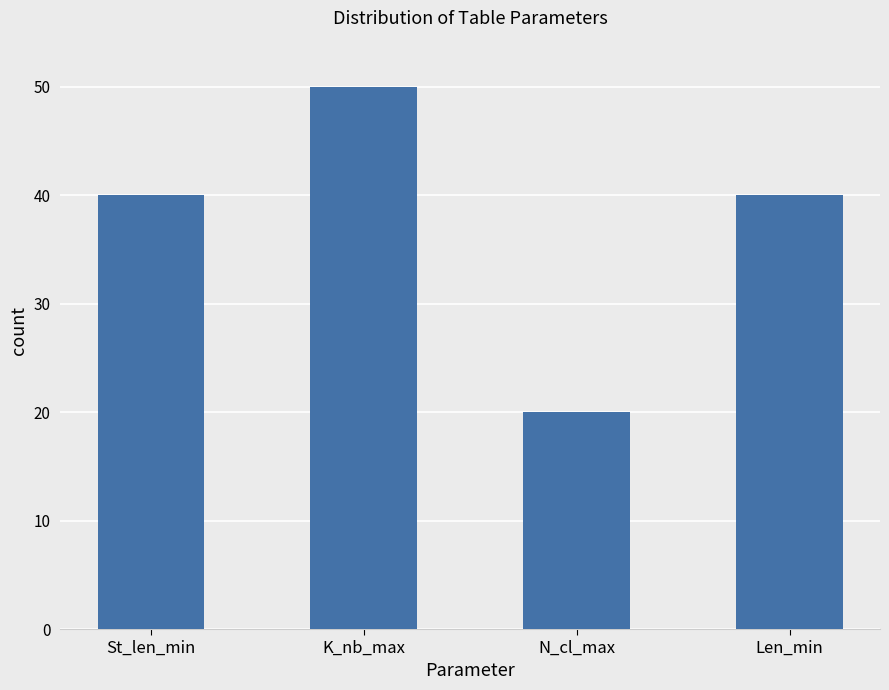

What is the label of the 3rd bar from the right?

K_nb_max